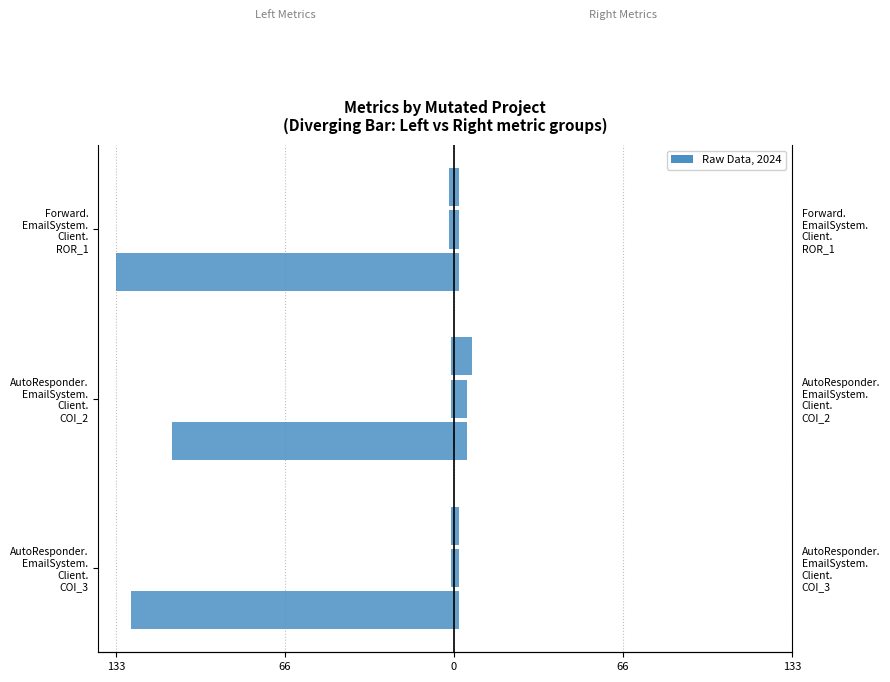

What is the sum of all WITHOUT_ISOLATION_F values?

9